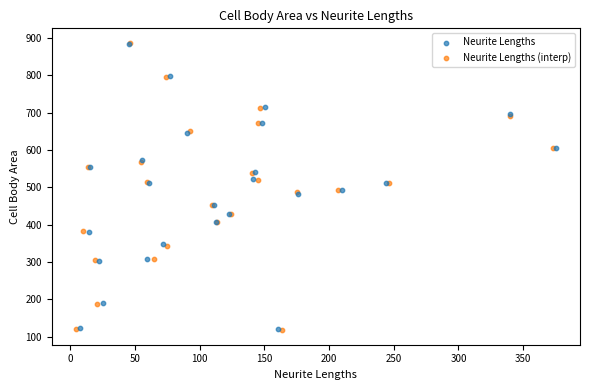

Which series has the largest Y range (max minus min)?

Neurite Lengths (interp)